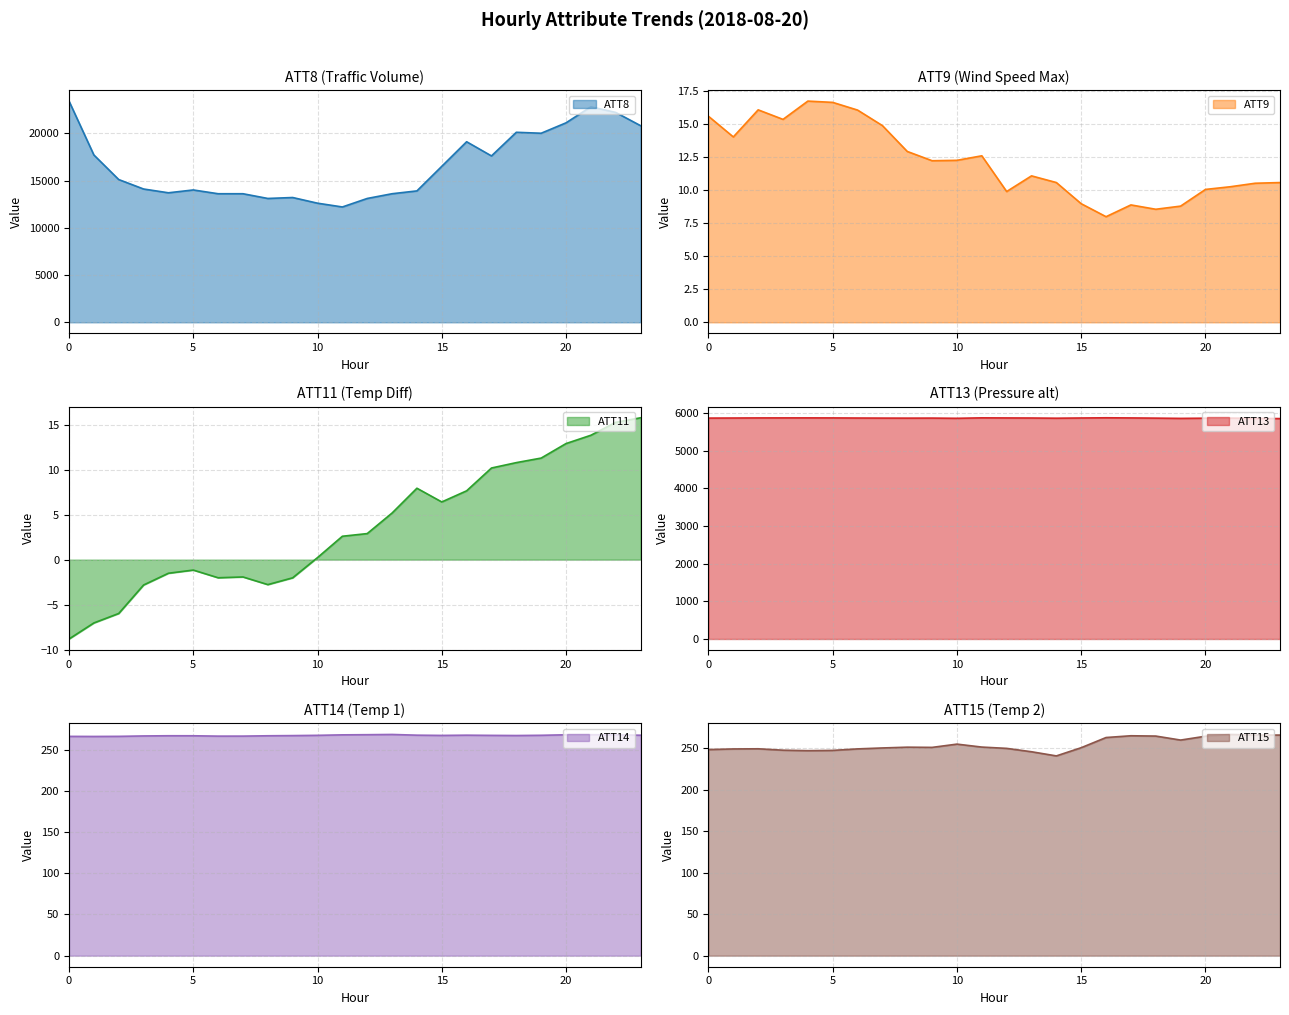

How many lines are shown in the chart?

6